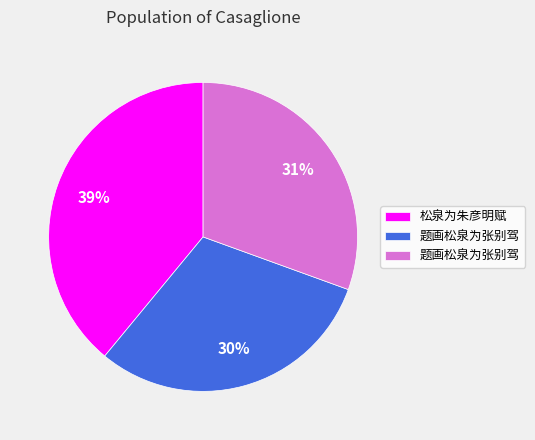

To the nearest percent, what is the average slice percentage?

33%